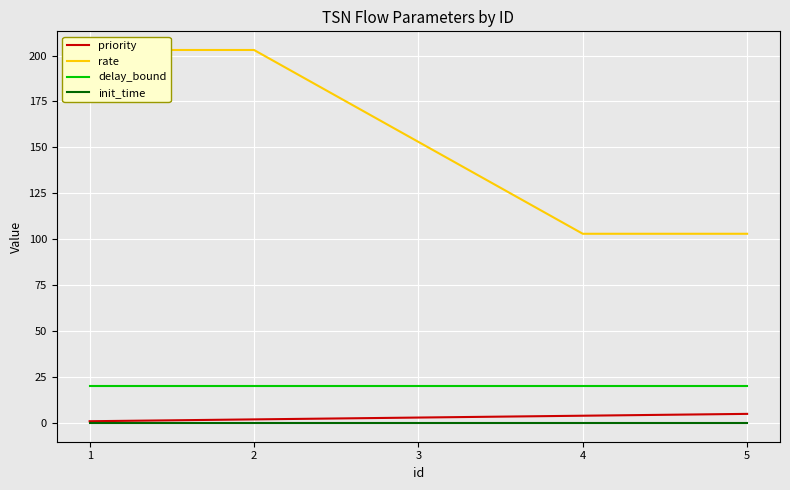

At which category does the chart reach its peak across all series?

1